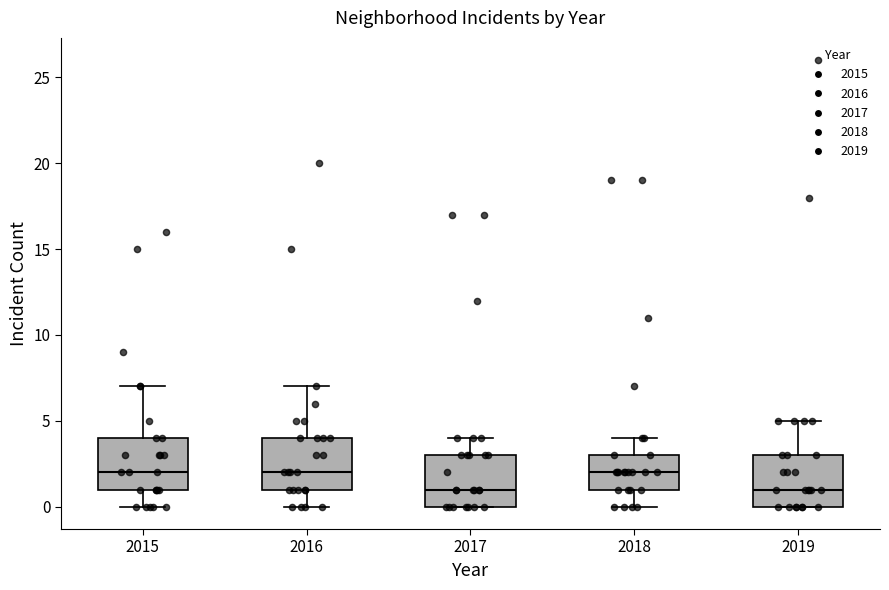

Reading left to right, transcribe this box plot: for each box, give where its median line is, the range the box spans, and where its two whiskers end, as read against the y-axis. The values are not printed on the chart, so give them approximately, as read against the axis.

2015: median 2, box 1 to 4, whiskers 0 to 7
2016: median 2, box 1 to 4, whiskers 0 to 7
2017: median 1, box 0 to 3, whiskers 0 to 4
2018: median 2, box 1 to 3, whiskers 0 to 4
2019: median 1, box 0 to 3, whiskers 0 to 5